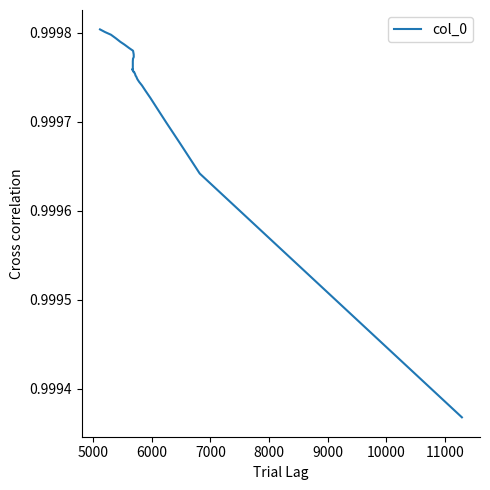

What is the smallest value displayed?

1.0